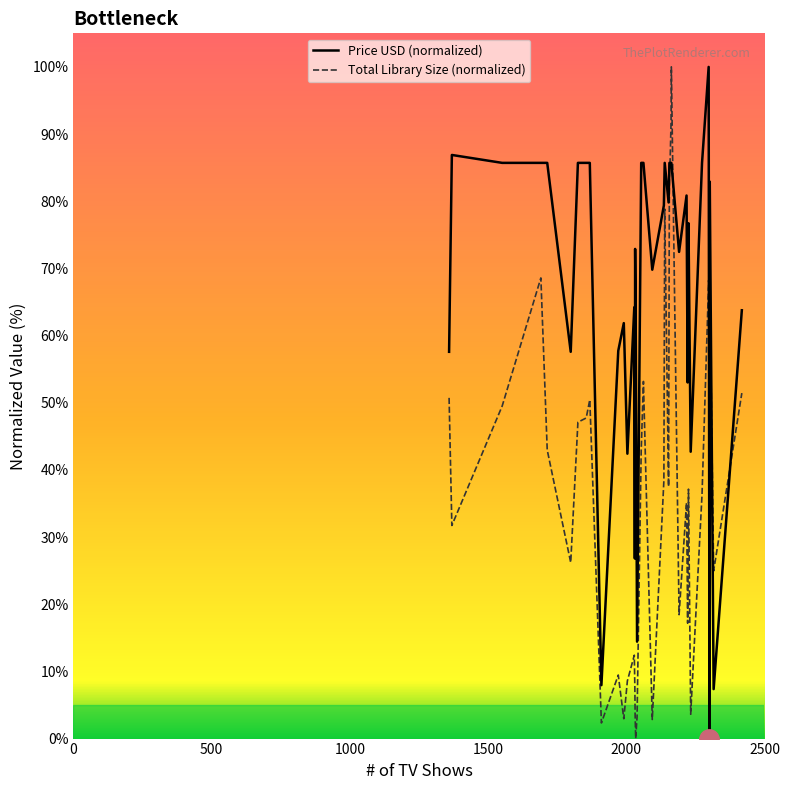

What is the greatest value displayed?

100.0